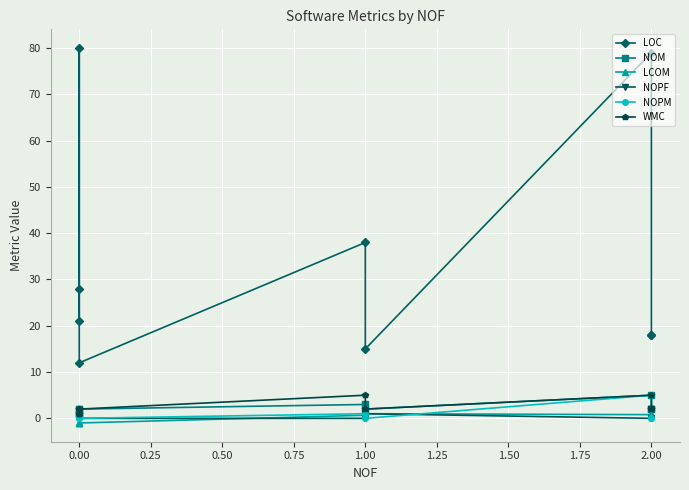

What is the minimum value for WMC?

1.0